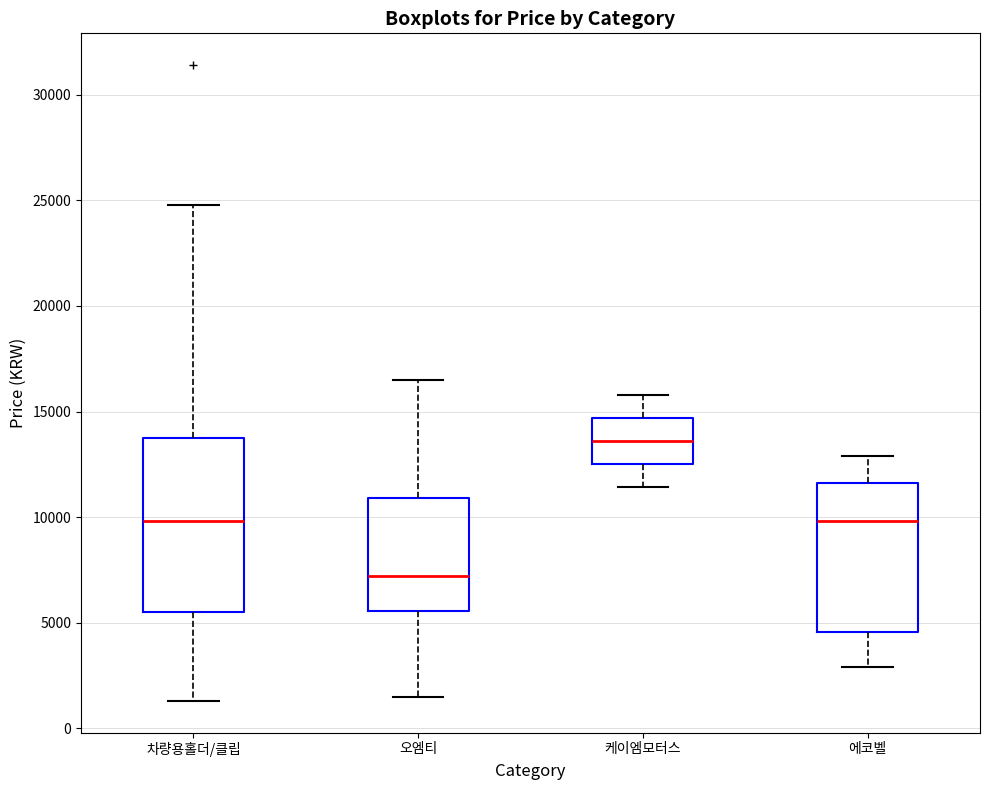

Where does the median line of the box for 에코벨 sit on the y-axis? The values are not printed on the chart, so give them approximately, as read against the axis.

10000